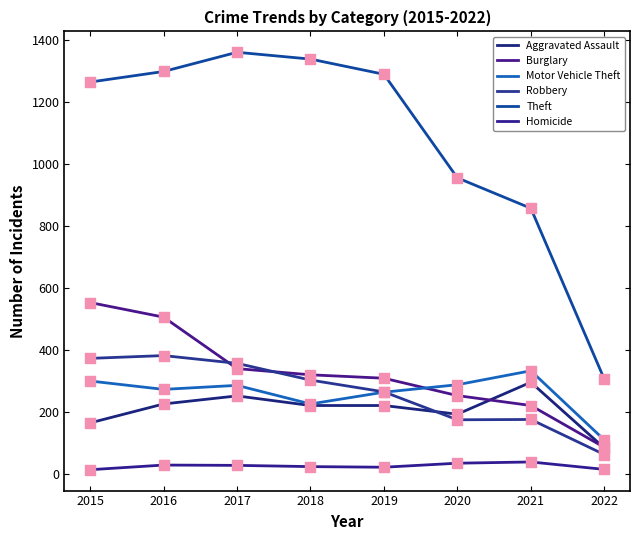

How many lines are shown in the chart?

6